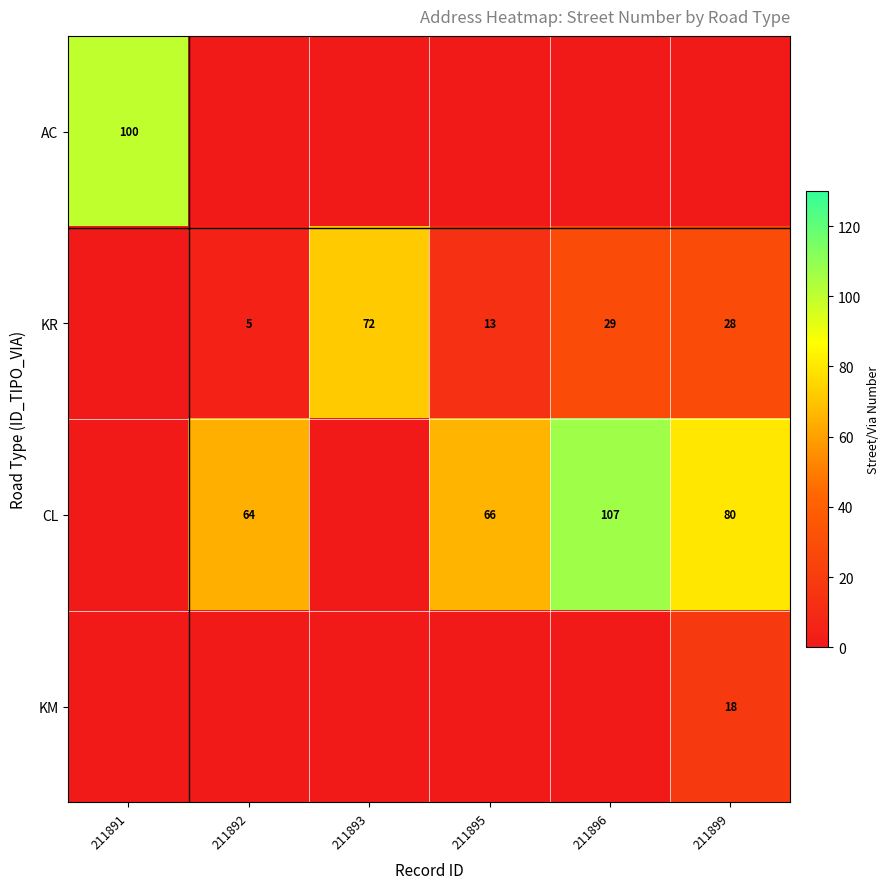

What is the difference between the KR values at 211895 and 211893?

59